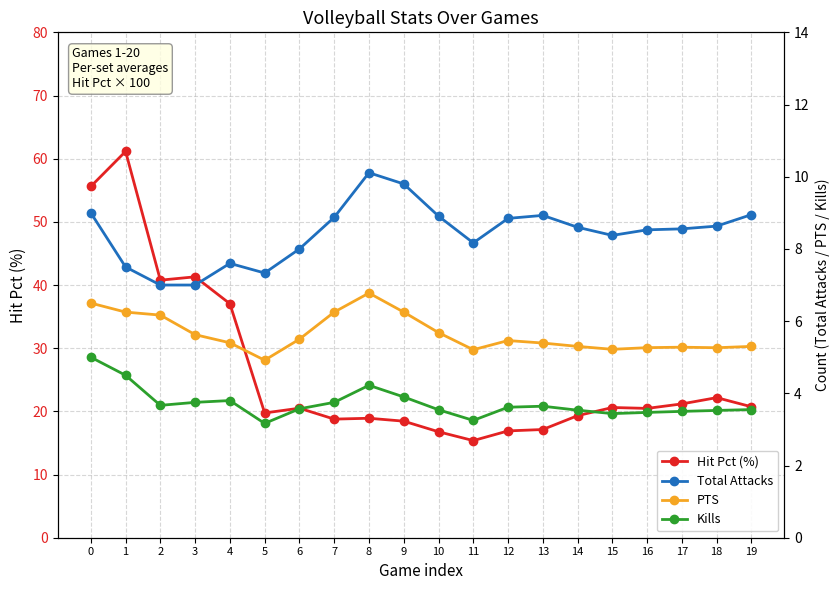

What is the total value across all series at 6?

37.6